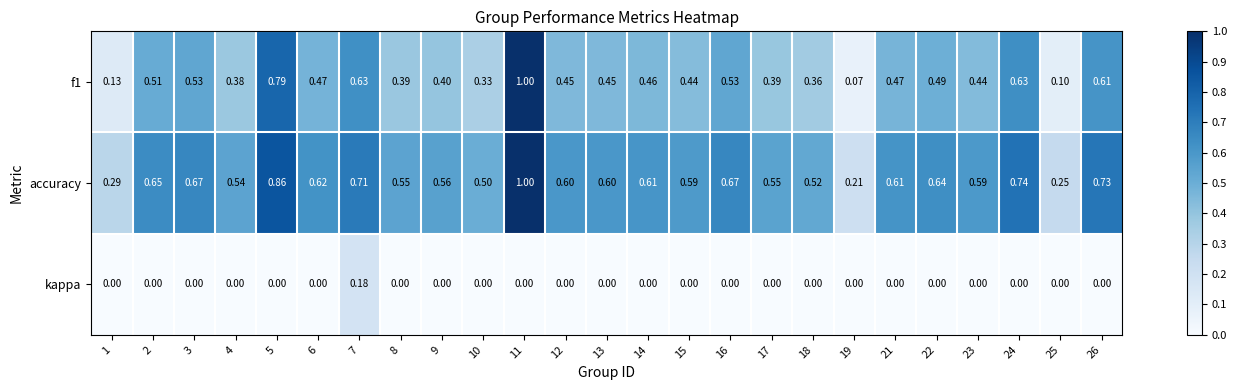

Is the value of accuracy at 3 greater than the value of f1 at 15?

Yes